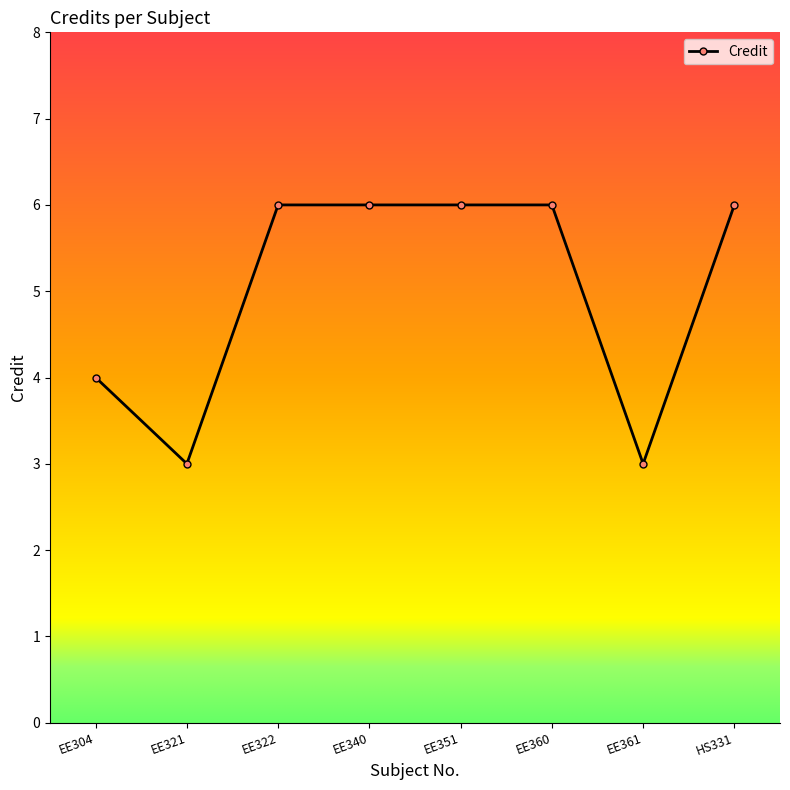

Reading left to right, list all the values displayed in this chart.

4	3	6	6	6	6	3	6